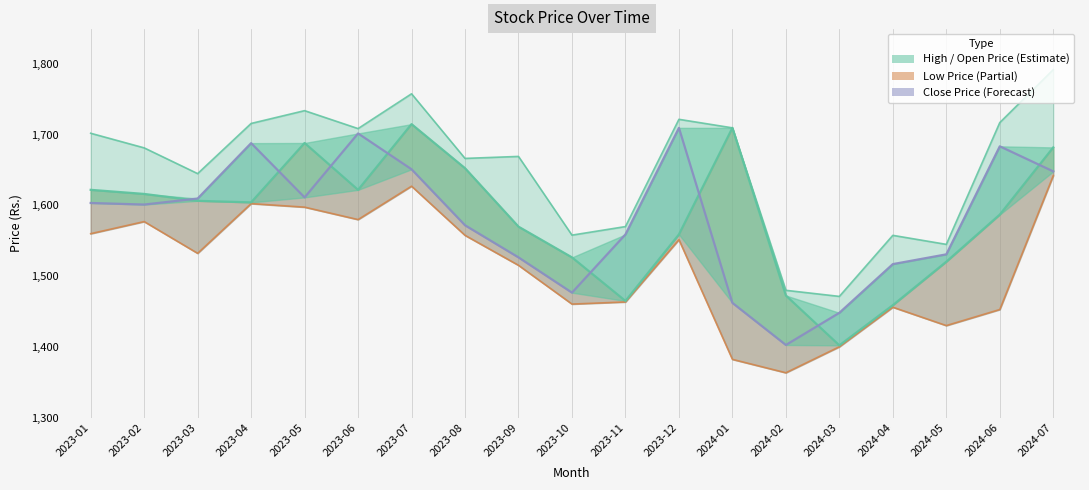

Does the chart display data point markers on the line(s)?

No